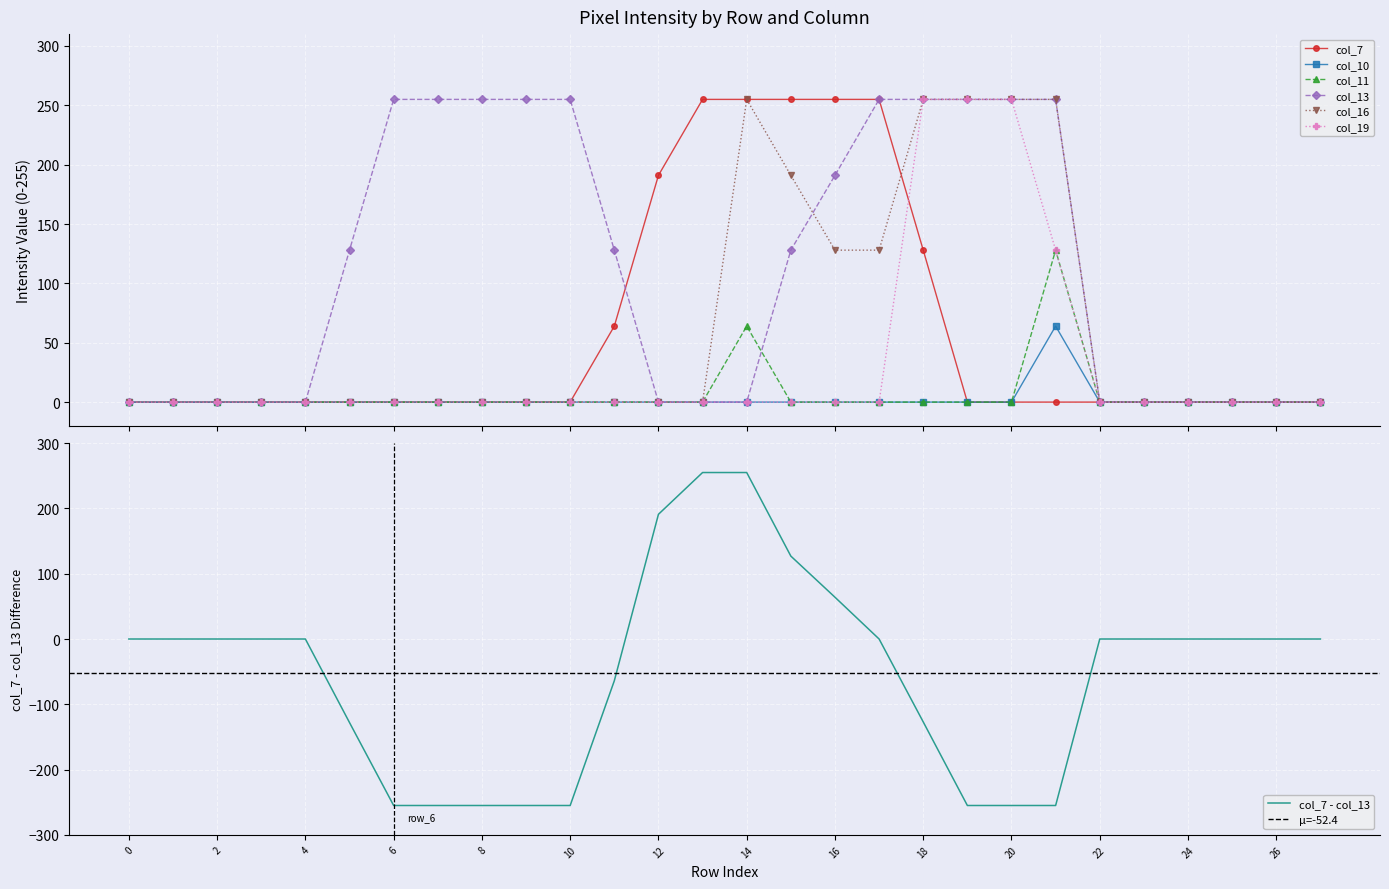

What is the maximum value for col_13?

255